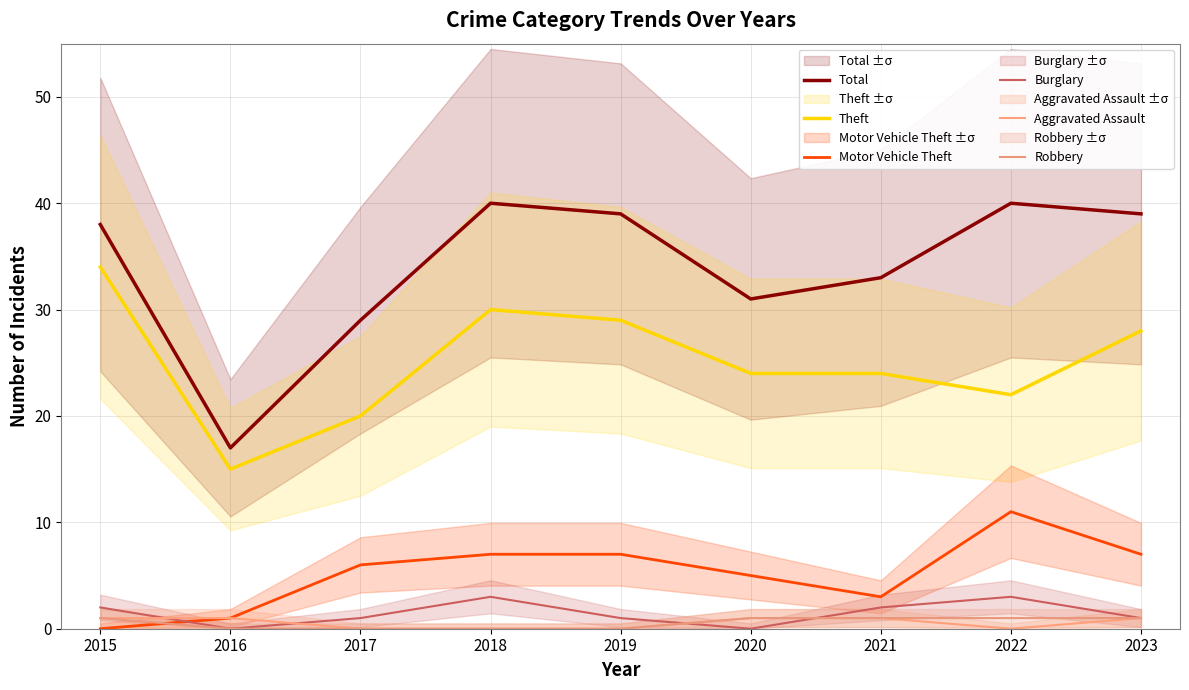

Is it true that Robbery equals 0 at 2022?

False